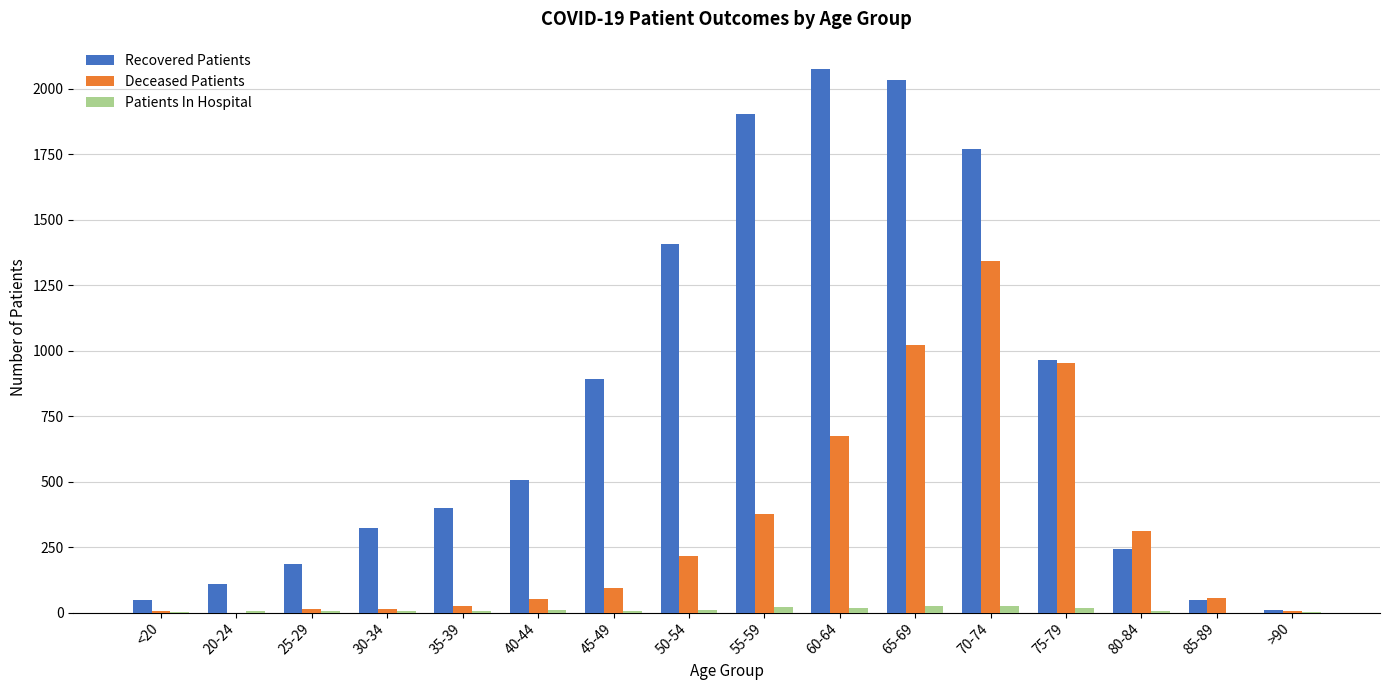

What is the difference between the Deceased Patients values at >90 and 40-44?

45